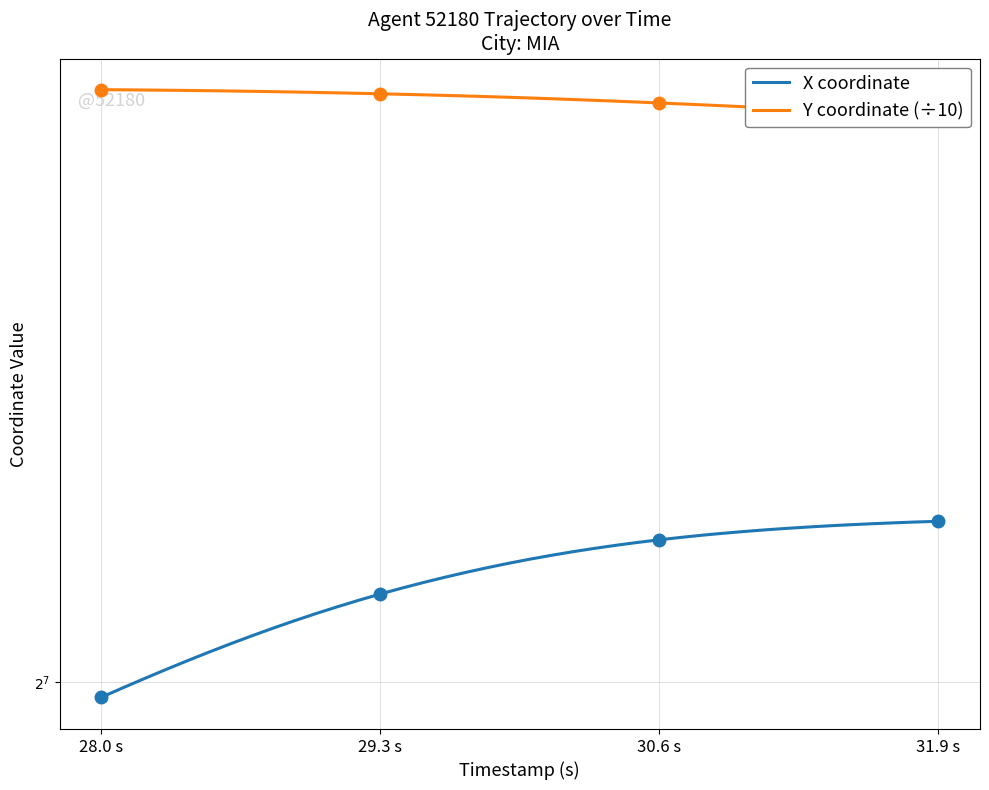

True or false: Y coordinate (÷10) and X coordinate cross at least once.

False